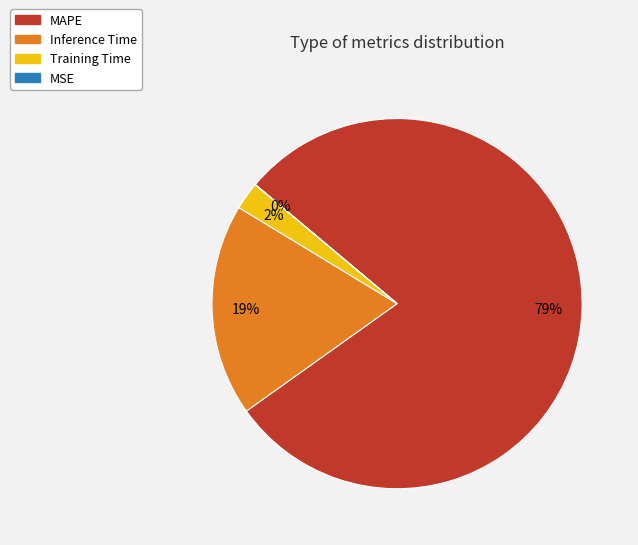

Is the sum of Inference Time and Training Time greater than half?

No